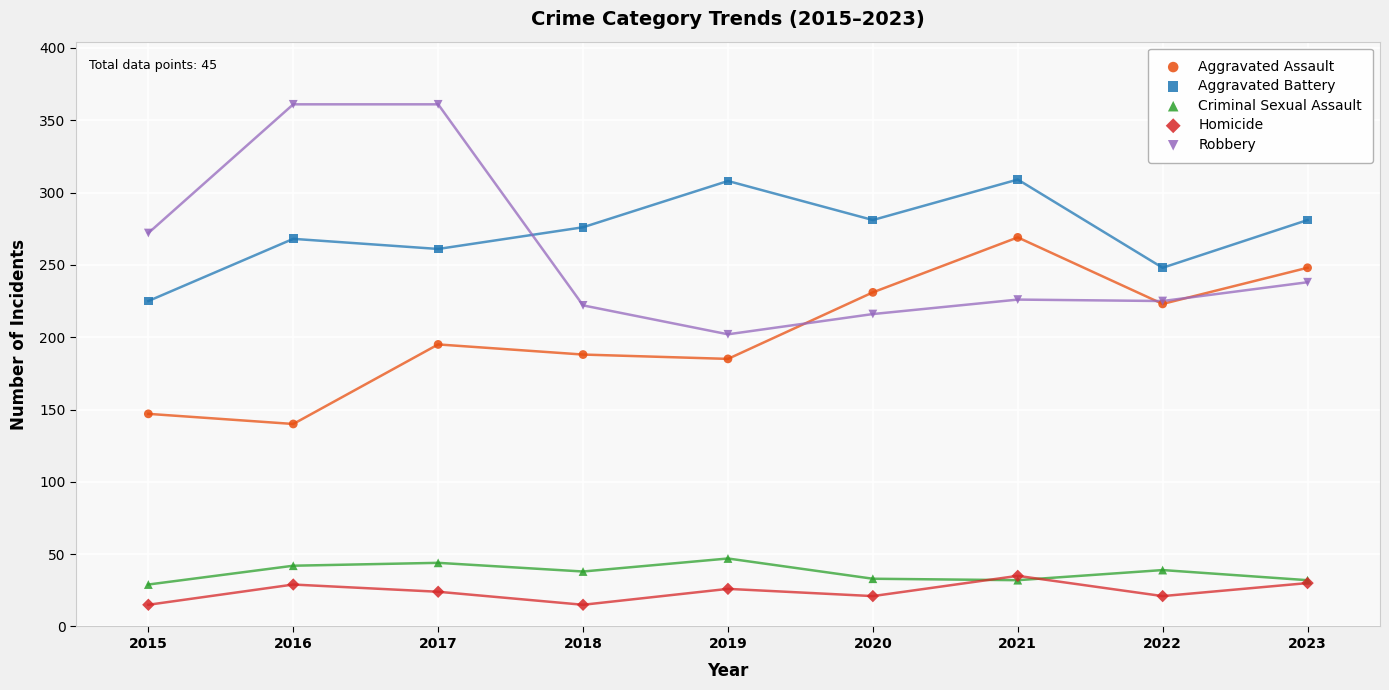

Which series contains the lowest Y value?

Homicide